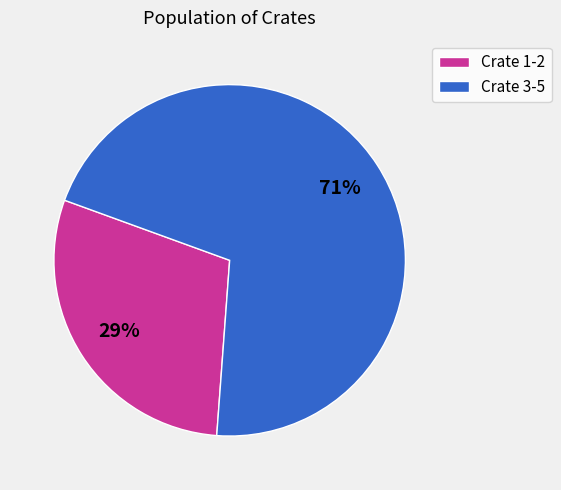

What is the smallest slice in the pie chart?

Crate 1-2